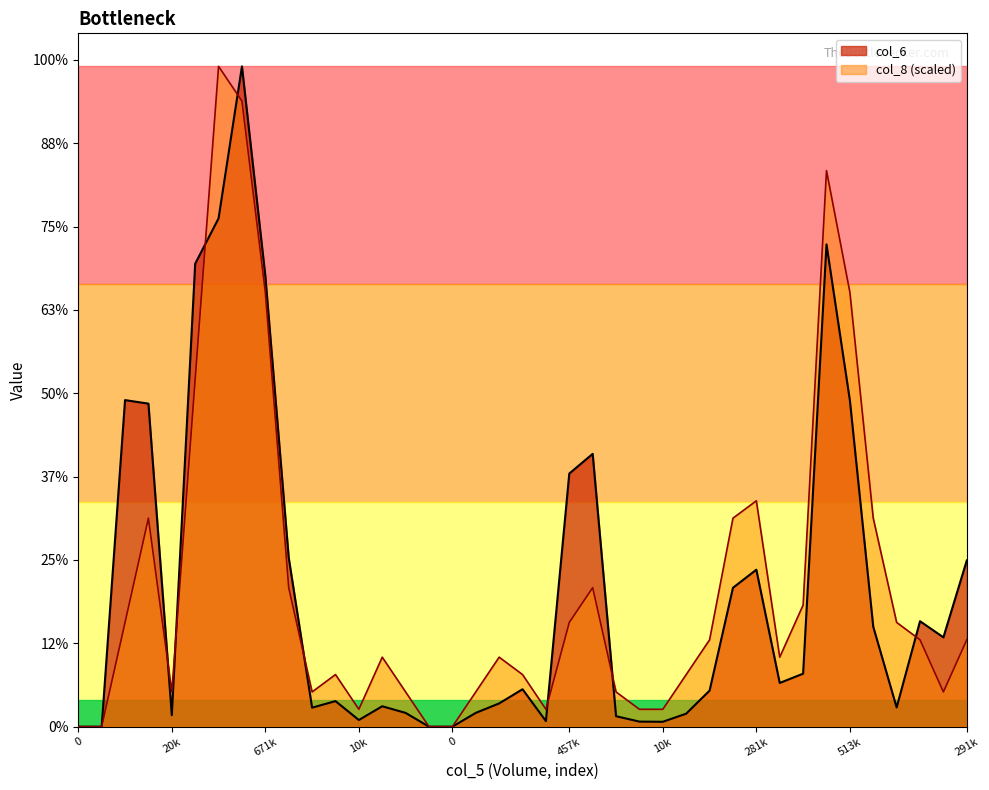

Where is the first local maximum for col_6?

546000